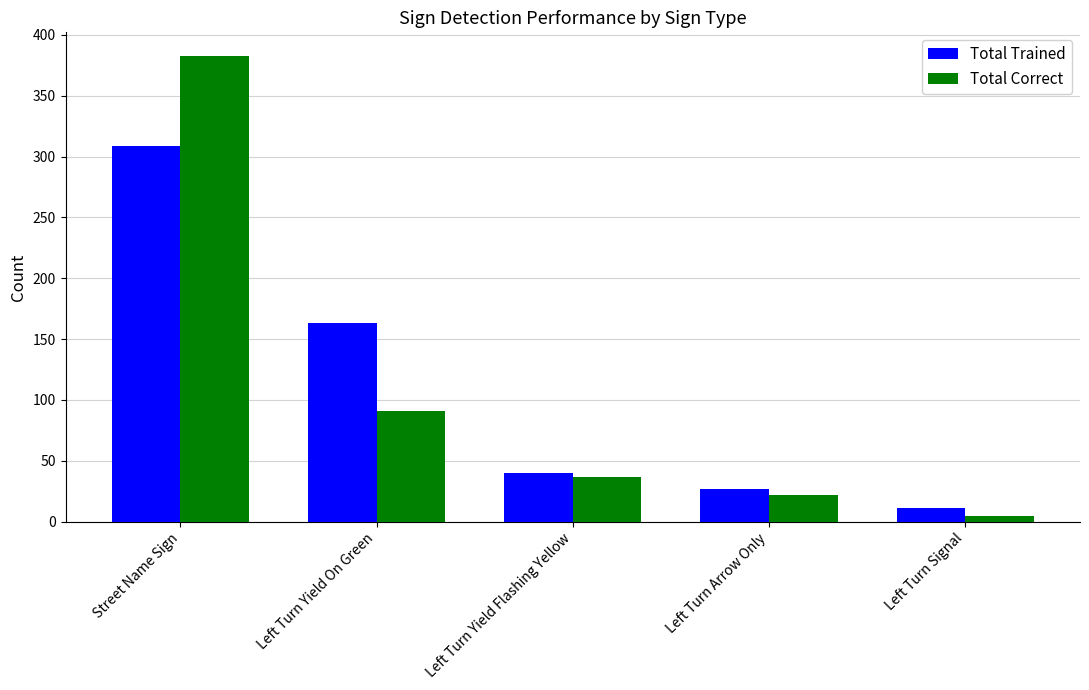

True or false: Total Trained has a value of 19 at Left Turn Yield Flashing Yellow.

False